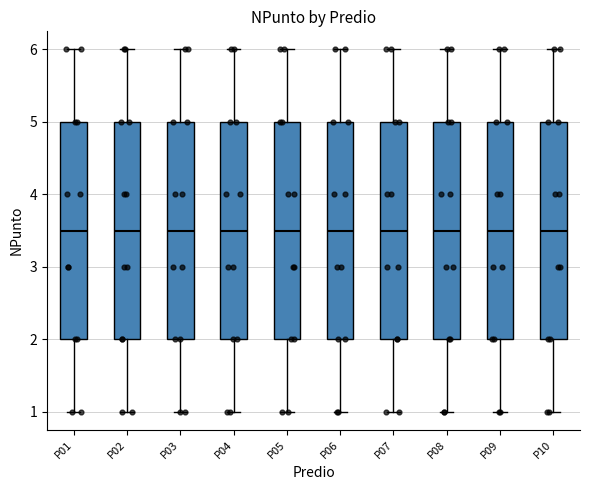

Reading left to right, read every box against the y-axis: the position of its median line, the range the box covers, and the ends of its whiskers. The values are not printed on the chart, so give them approximately, as read against the axis.

P01: median 3.5, box 2.0 to 5.0, whiskers 1.0 to 6.0
P02: median 3.5, box 2.0 to 5.0, whiskers 1.0 to 6.0
P03: median 3.5, box 2.0 to 5.0, whiskers 1.0 to 6.0
P04: median 3.5, box 2.0 to 5.0, whiskers 1.0 to 6.0
P05: median 3.5, box 2.0 to 5.0, whiskers 1.0 to 6.0
P06: median 3.5, box 2.0 to 5.0, whiskers 1.0 to 6.0
P07: median 3.5, box 2.0 to 5.0, whiskers 1.0 to 6.0
P08: median 3.5, box 2.0 to 5.0, whiskers 1.0 to 6.0
P09: median 3.5, box 2.0 to 5.0, whiskers 1.0 to 6.0
P10: median 3.5, box 2.0 to 5.0, whiskers 1.0 to 6.0